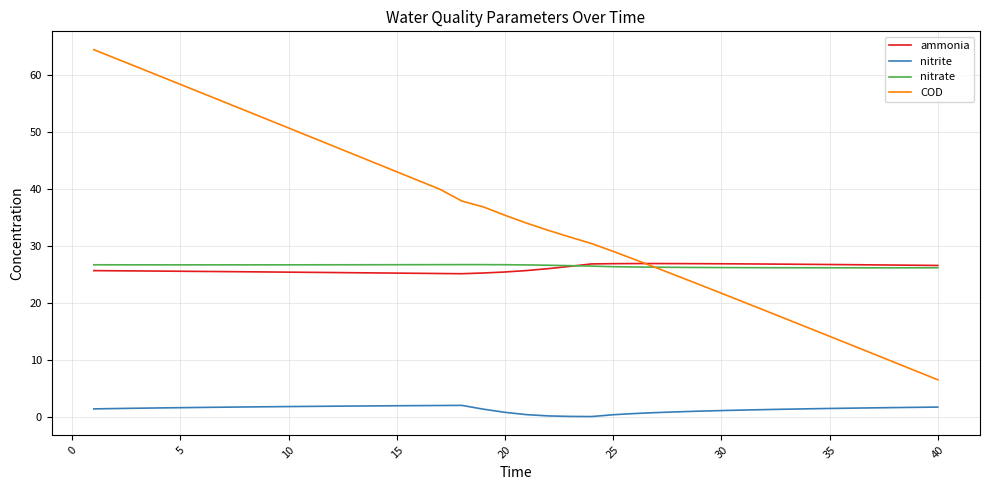

Which series has the widest spread of values?

COD